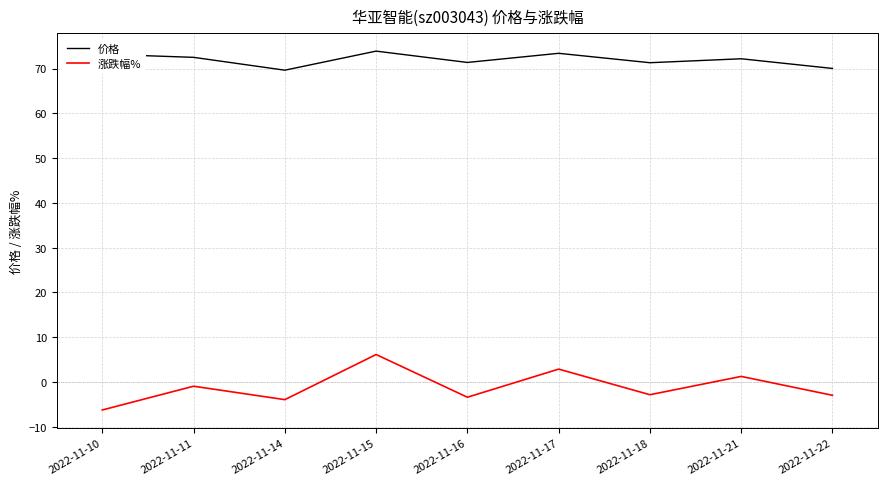

True or false: 涨跌幅% and 价格 intersect in this chart.

False